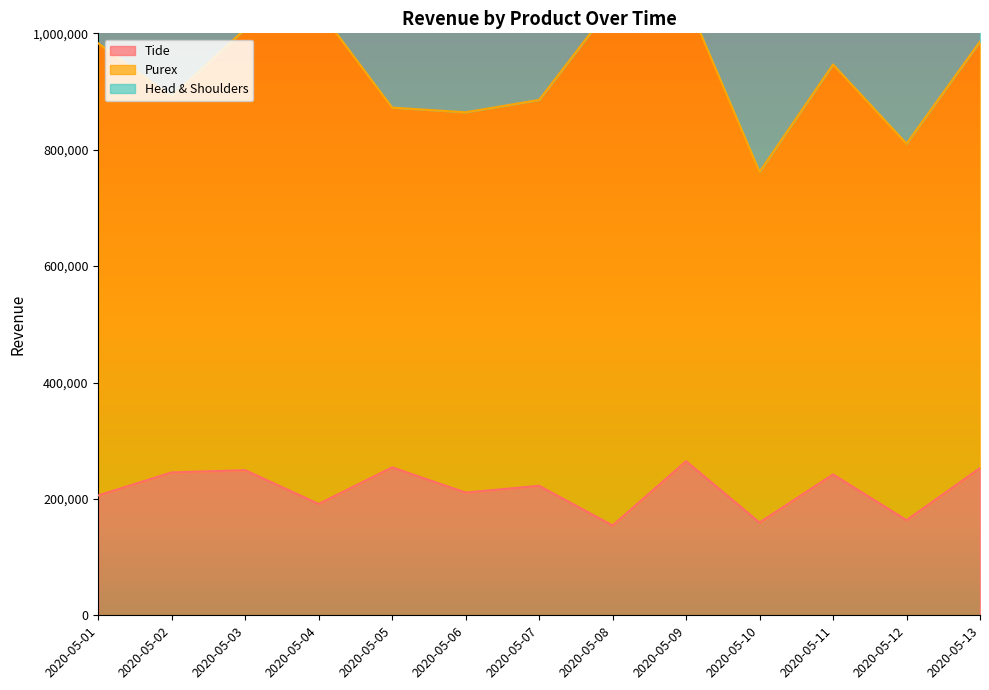

True or false: Tide and Head & Shoulders intersect in this chart.

False